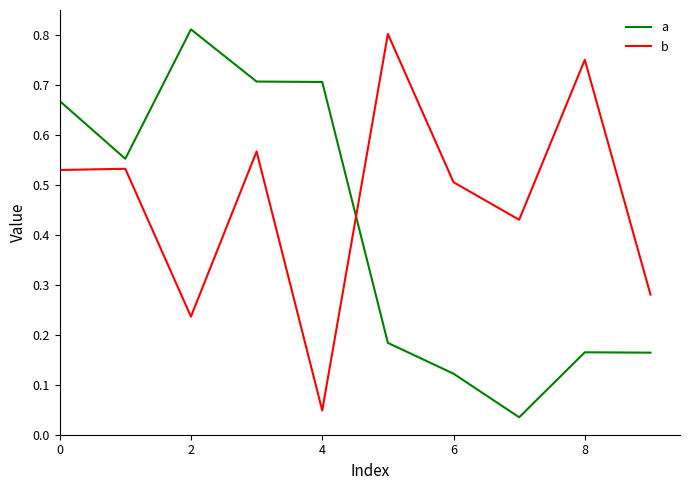

What is the sum of all a values?

4.1